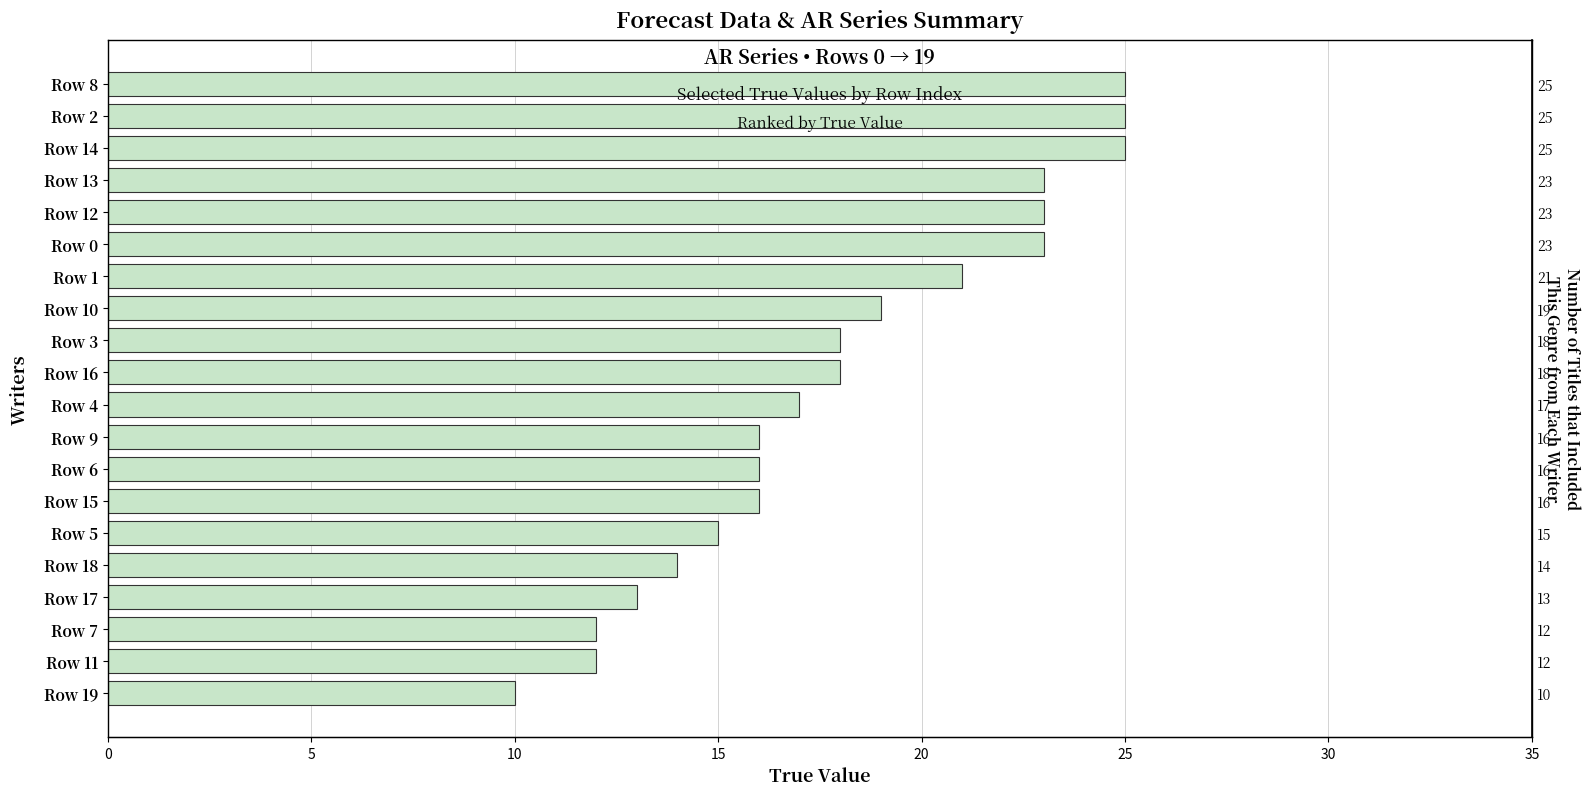

What is the sum of all values?

361